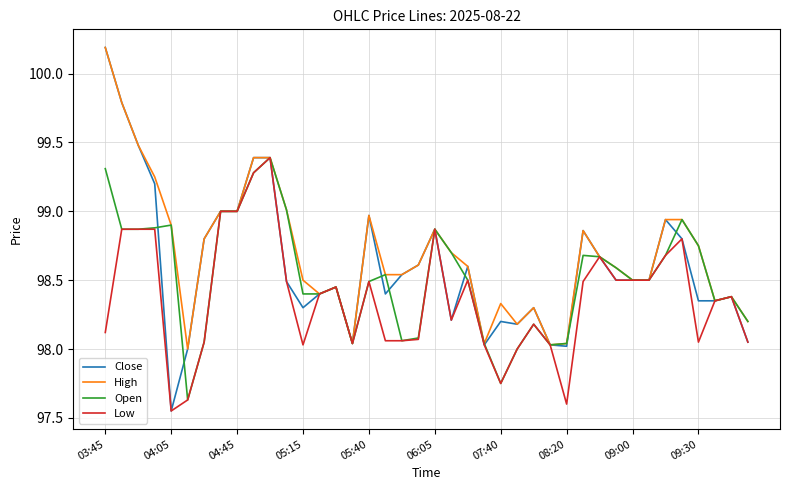

Which series has the largest range (max minus min)?

Close